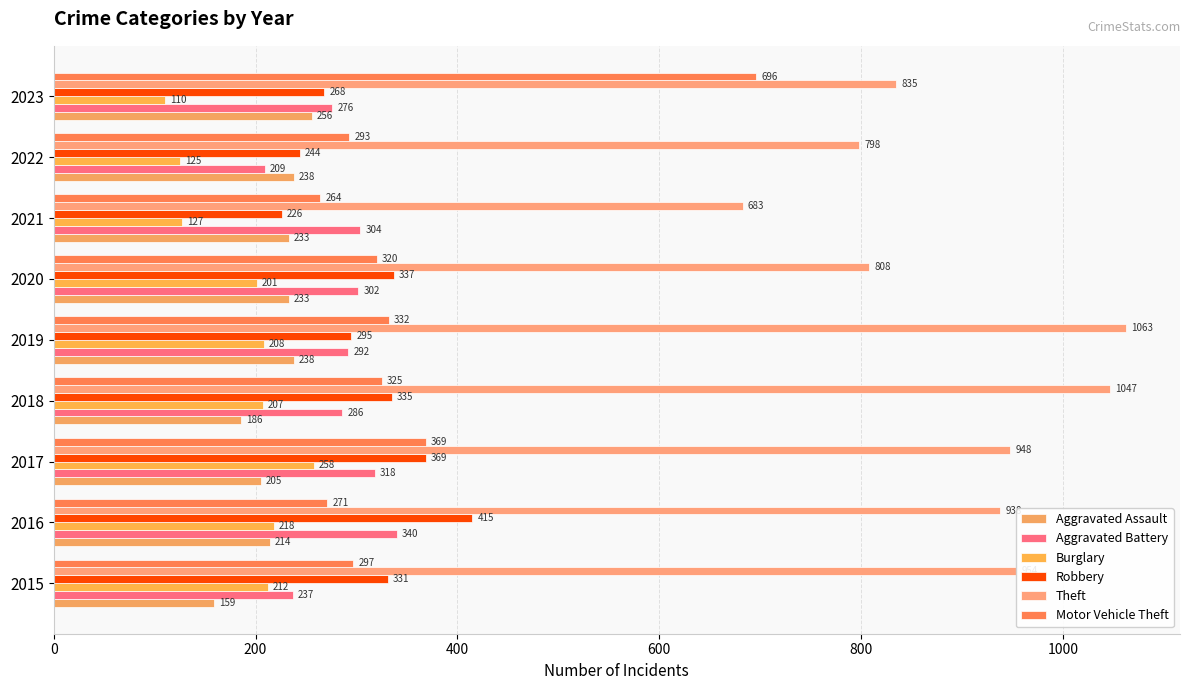

Which series has the largest total across all categories?

Theft